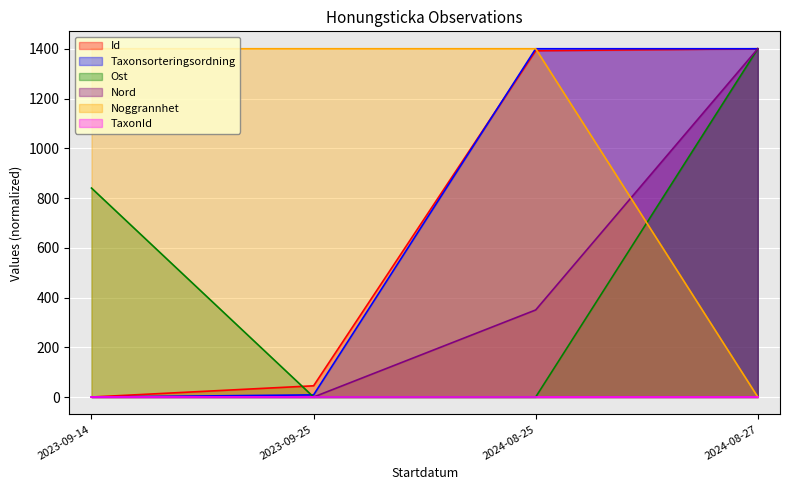

True or false: Noggrannhet and Taxonsorteringsordning cross at least once.

False